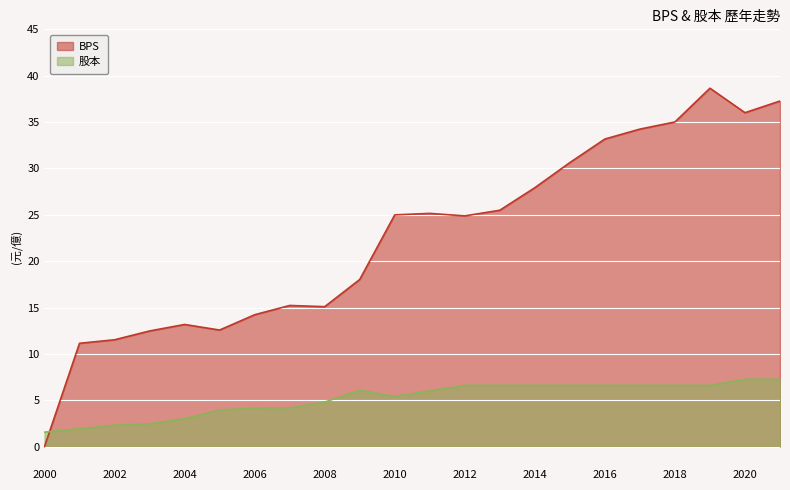

Reading left to right, what are all the values shown in this chart?

BPS: 0.0	11.1	11.5	12.5	13.2	12.6	14.2	15.2	15.1	18.0	25.0	25.1	24.9	25.5	27.9	30.6	33.2	34.2	35.0	38.6	36.0	37.3
股本: 1.6	1.9	2.3	2.4	3.0	3.9	4.1	4.2	4.8	6.1	5.4	6.0	6.6	6.6	6.6	6.6	6.6	6.6	6.6	6.6	7.3	7.3